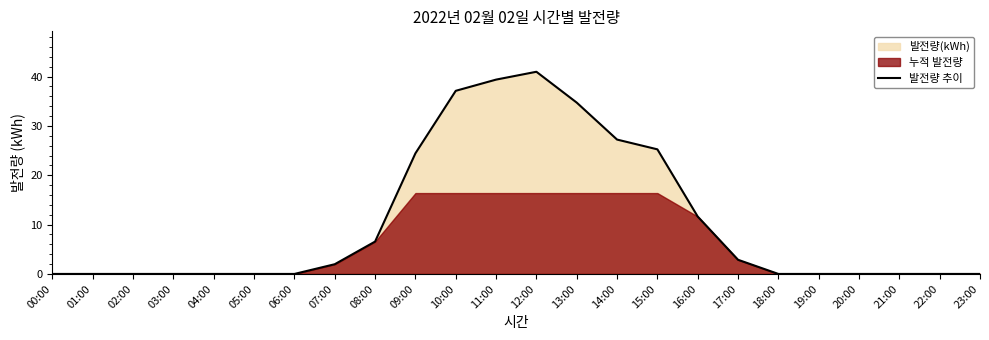

What is the difference between the second highest and minimum values?

39.4